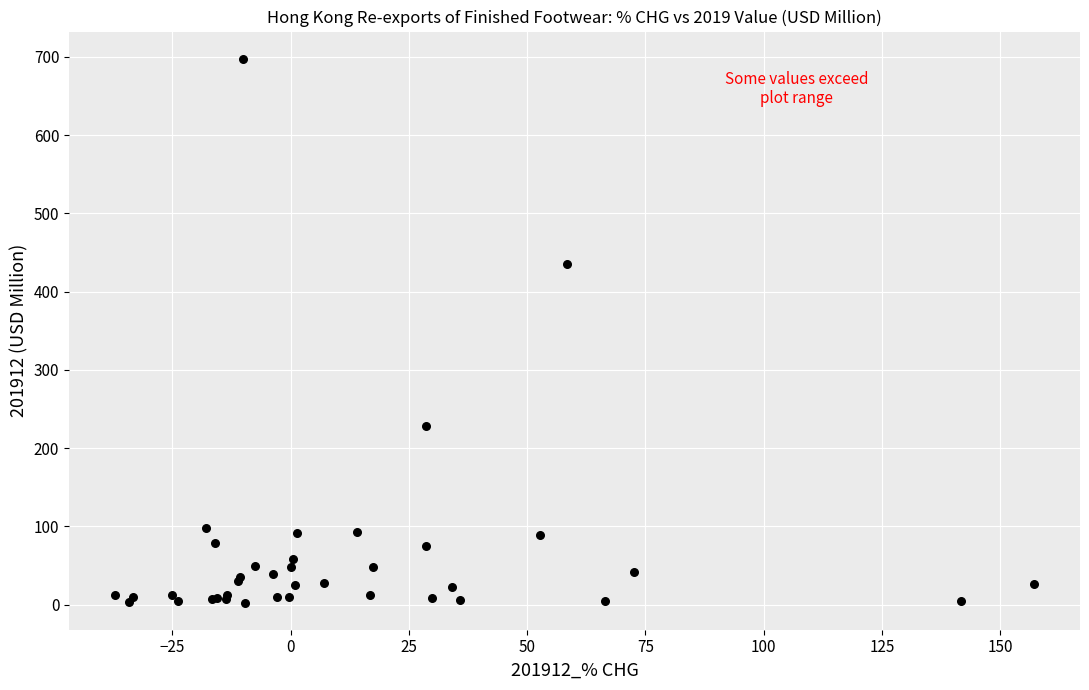

What Y value in the scatter plot is closest to 350?

435.4